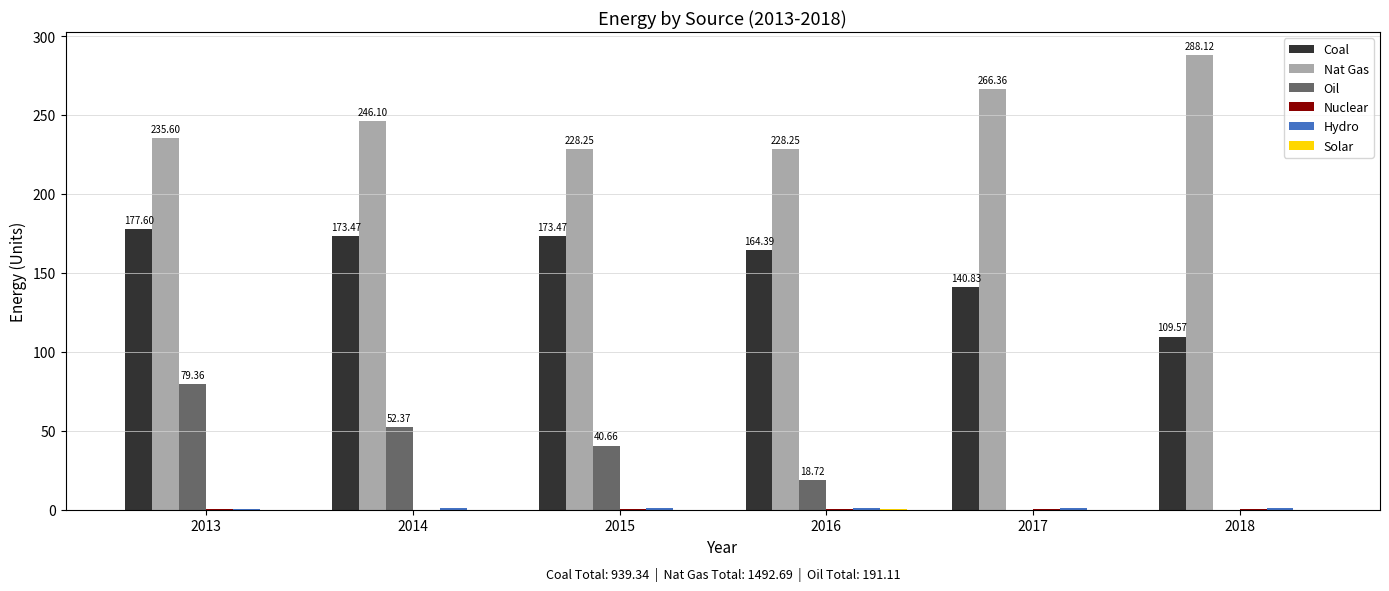

Is the value of Coal at 2017 greater than the value of Oil at 2018?

Yes